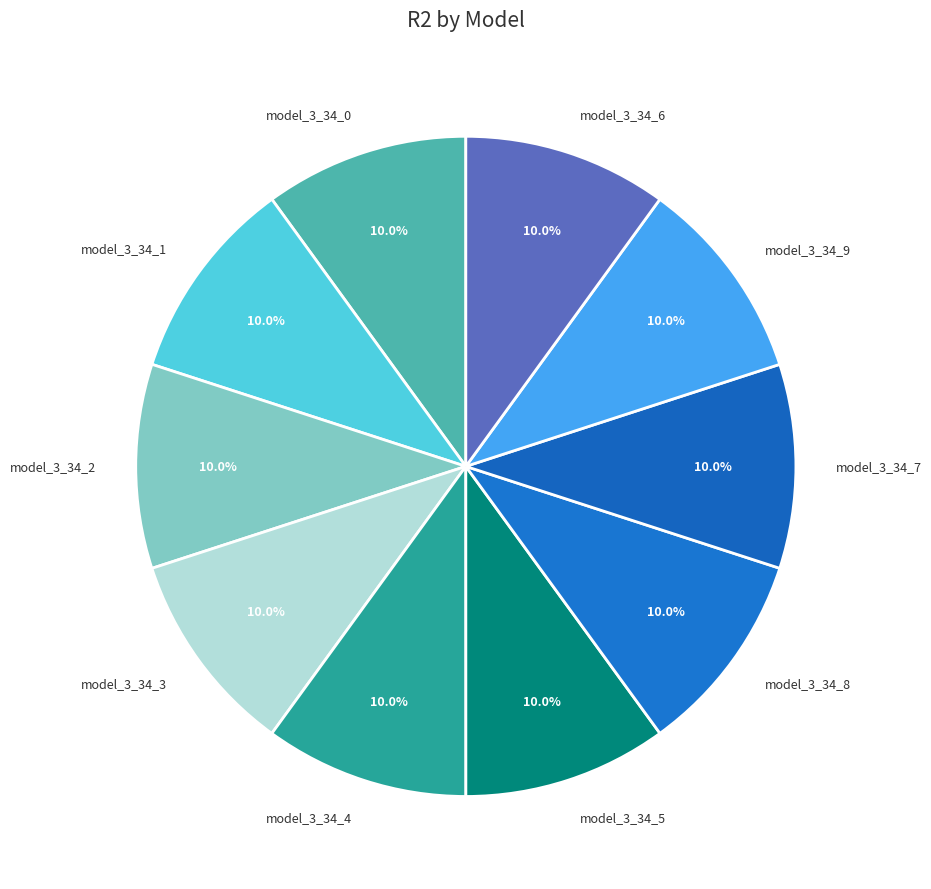

Does model_3_34_8 represent more than half of the total?

No